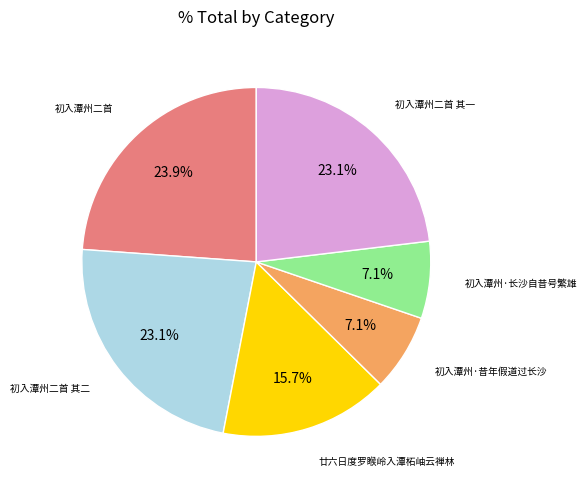

Count the number of slices in the pie.

6